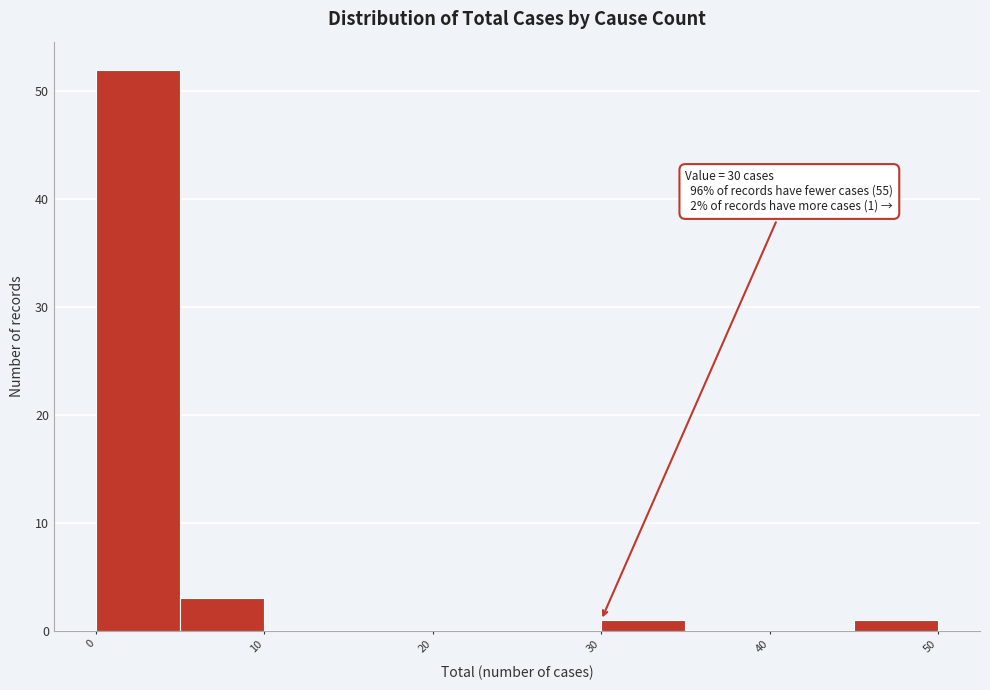

Over which range of the x-axis is the bar tallest?

0 to 5